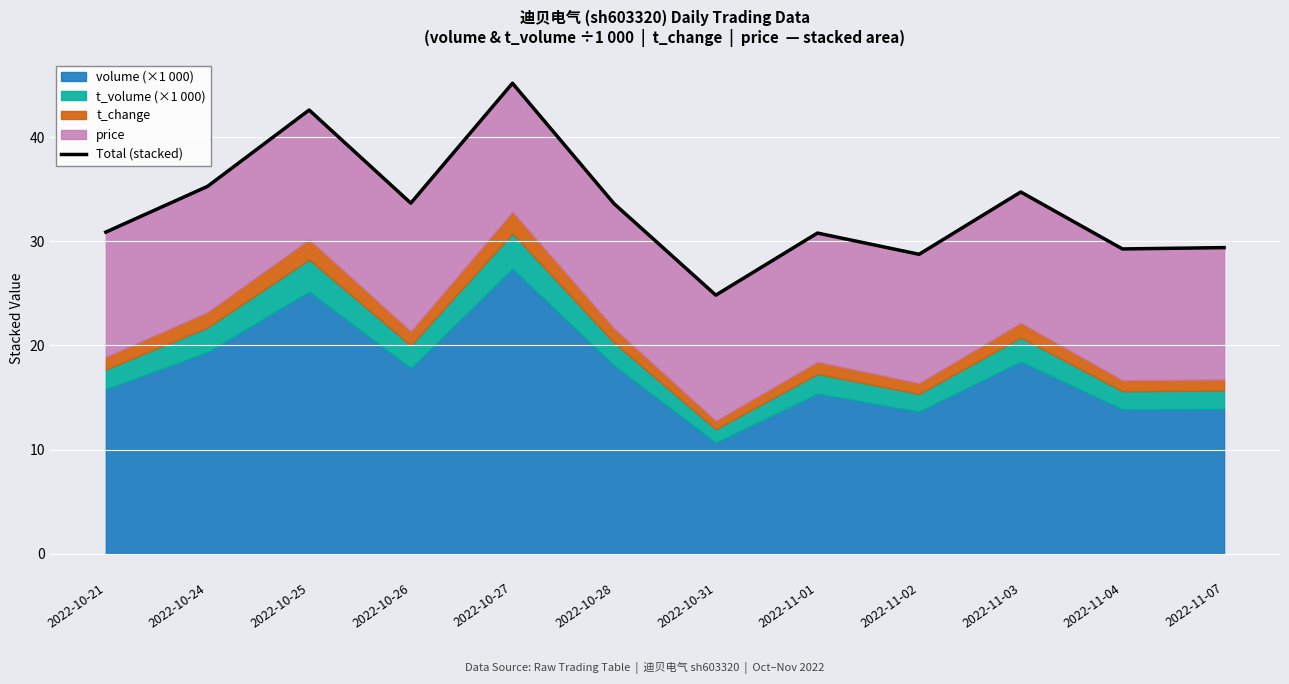

How many interior local peaks (higher than both neighbors) does the data have?

4